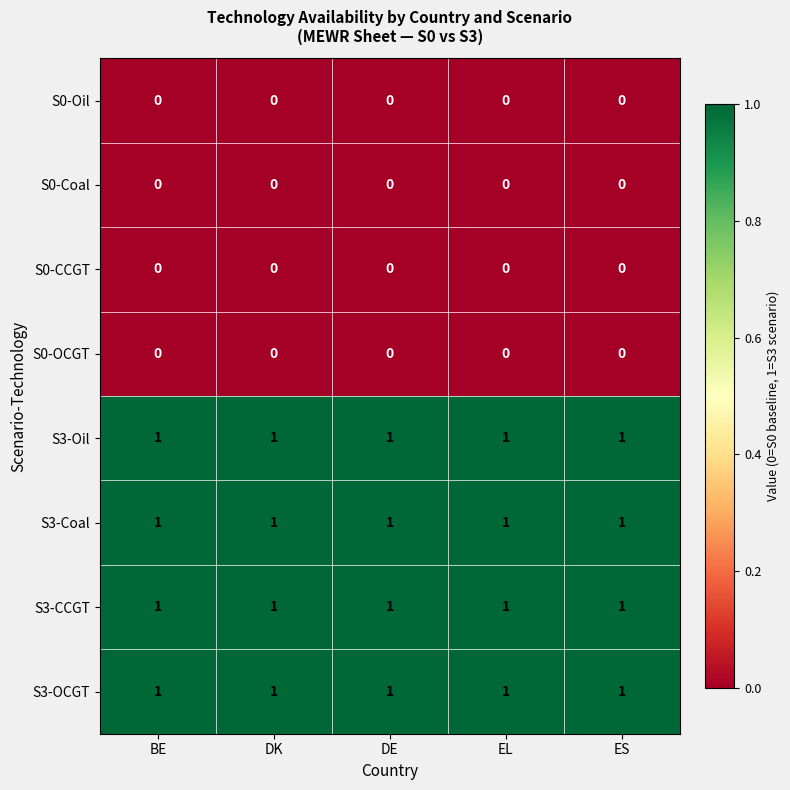

What is the sum of all S3-OCGT values?

5